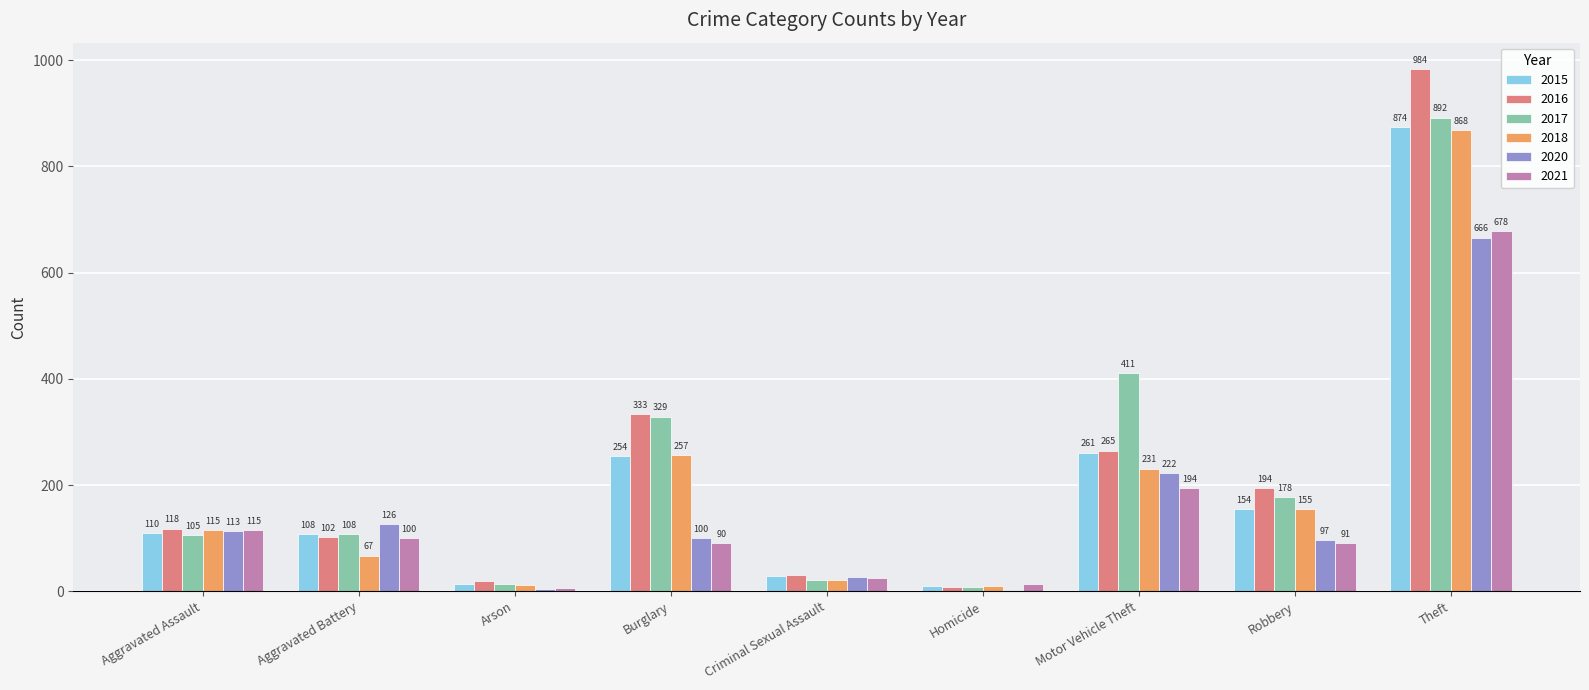

What is the sum of the 2016 values at Robbery and Motor Vehicle Theft?

459